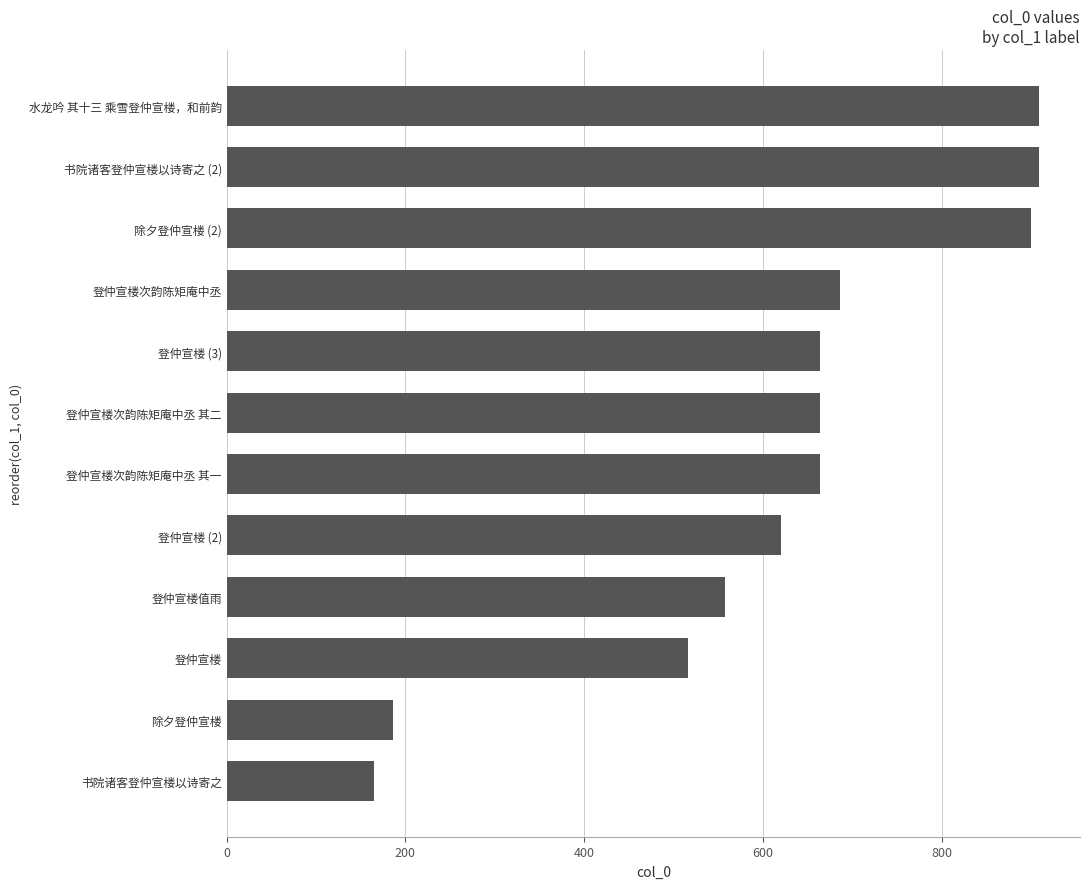

Does the chart contain any negative values?

No